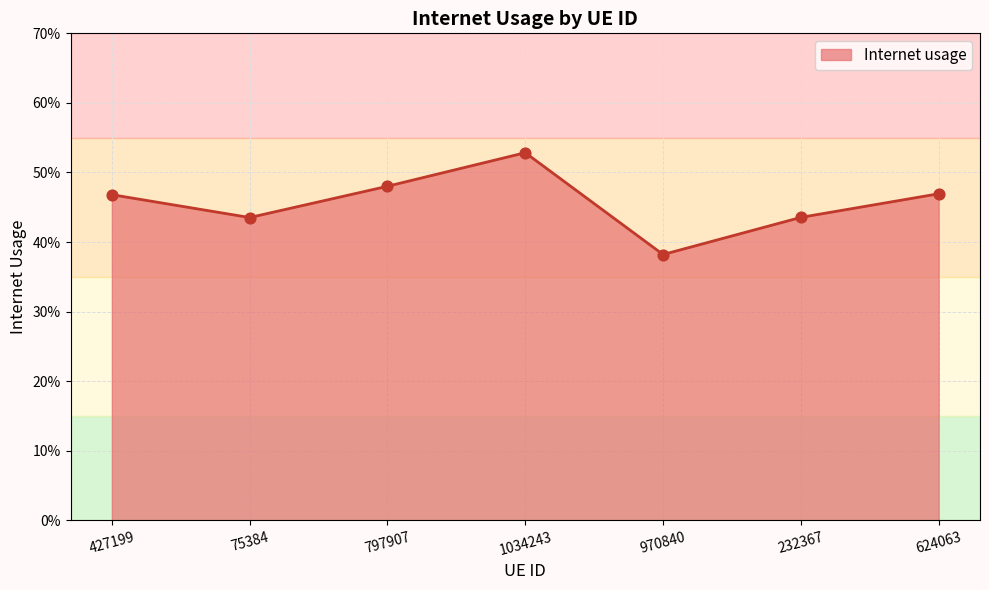

Between 232367 and 970840, which is larger?

232367